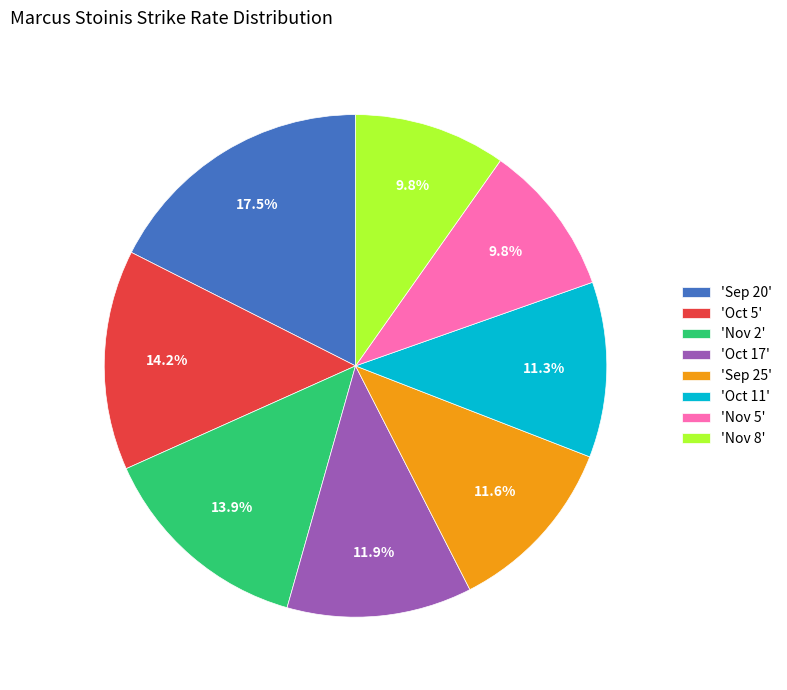

How many segments does this pie chart have?

8